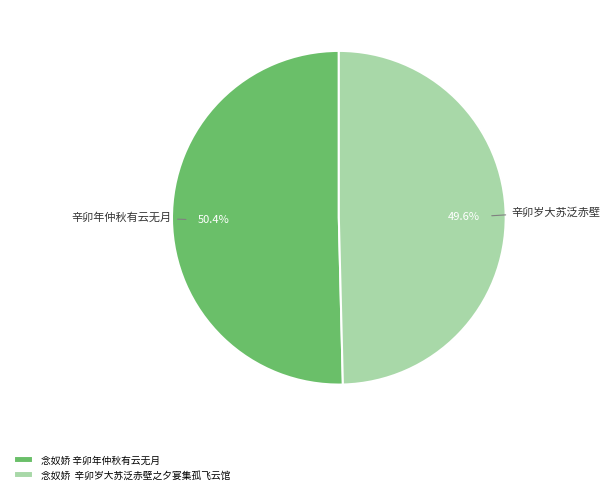

To the nearest percent, what is the average slice percentage?

50%